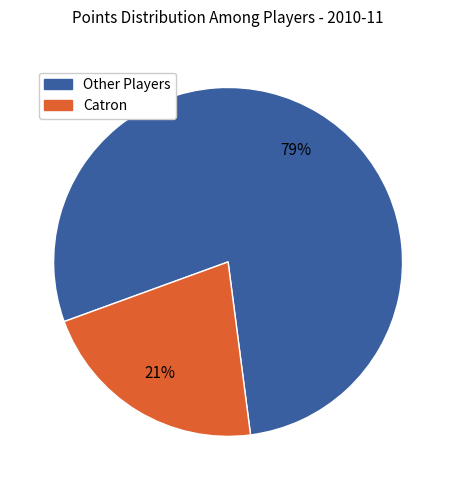

To the nearest percent, what is the average slice percentage?

50%